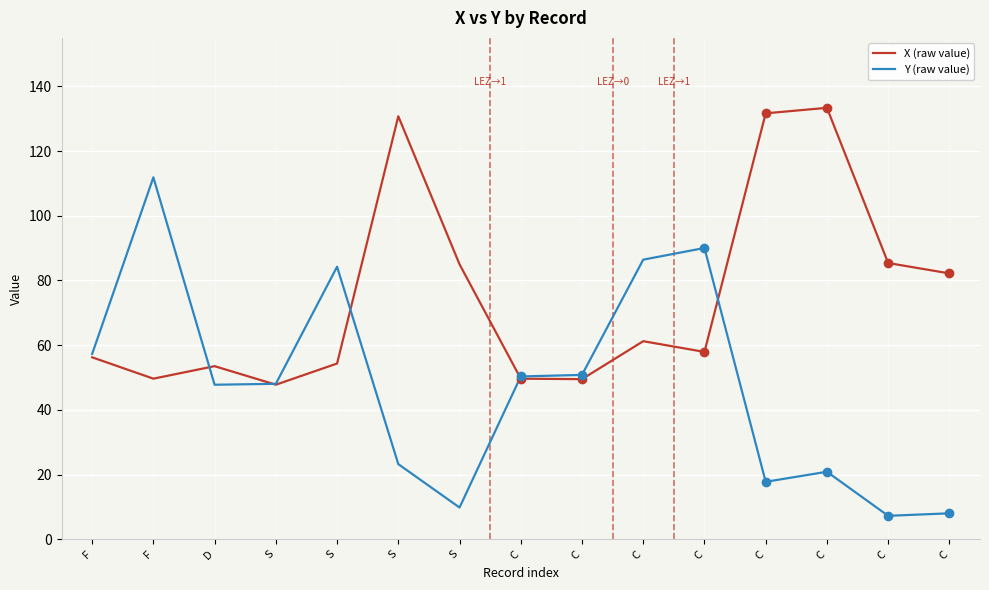

Which category has the highest value across all series?

C